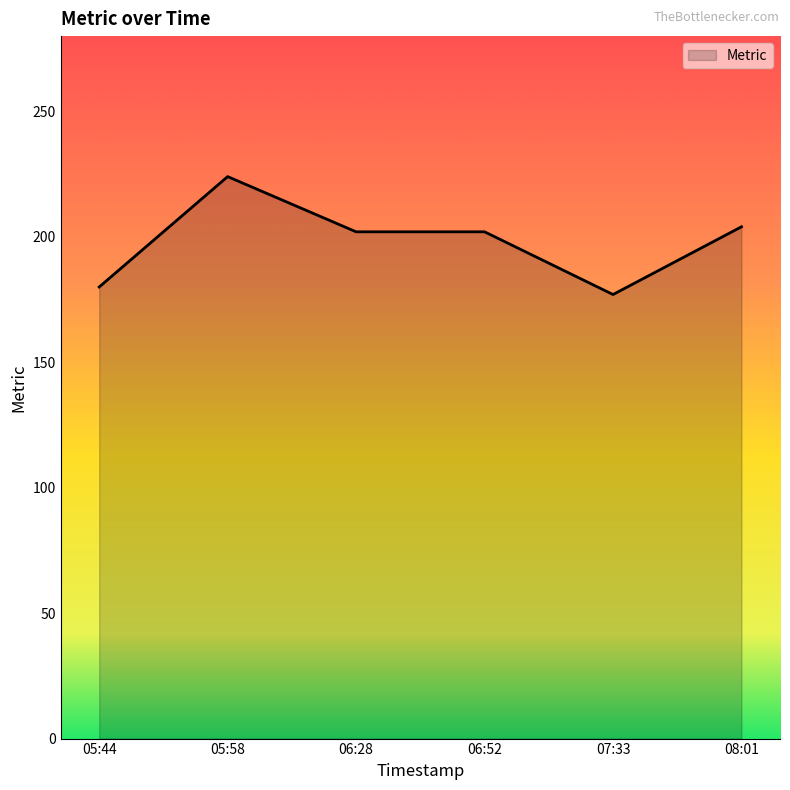

At which category does the data reach its first local peak?

05:58